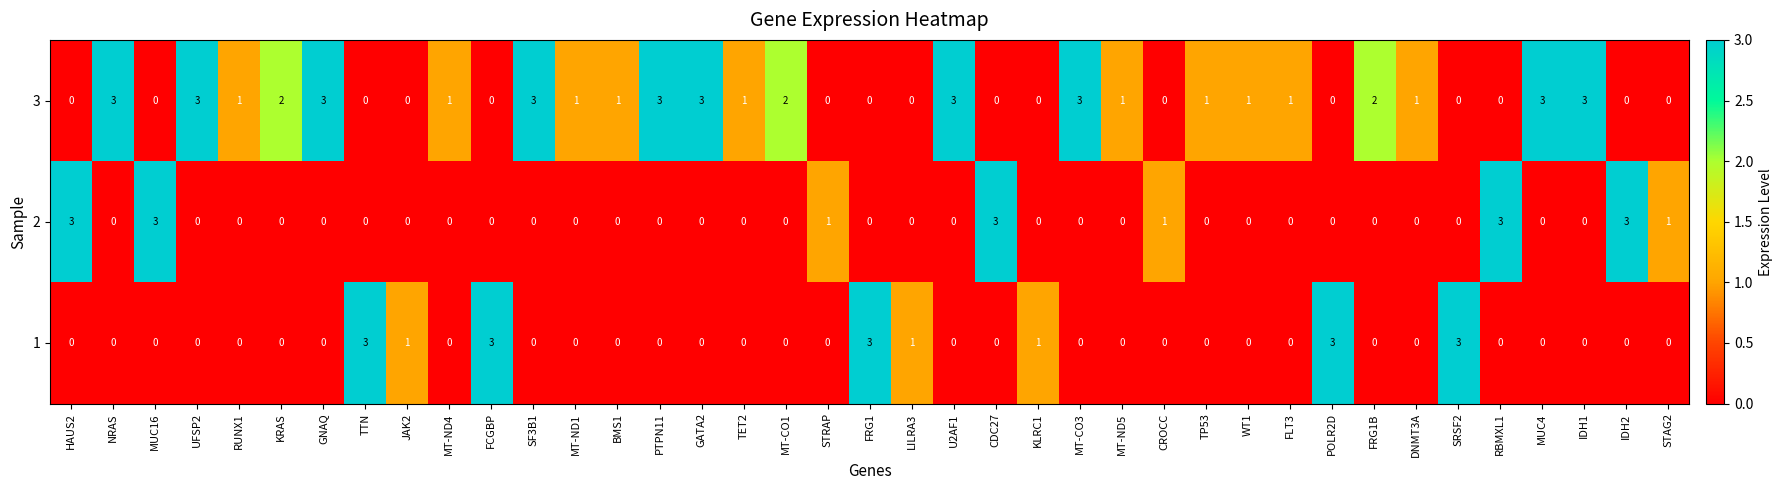

Which series has the largest total across all categories?

3